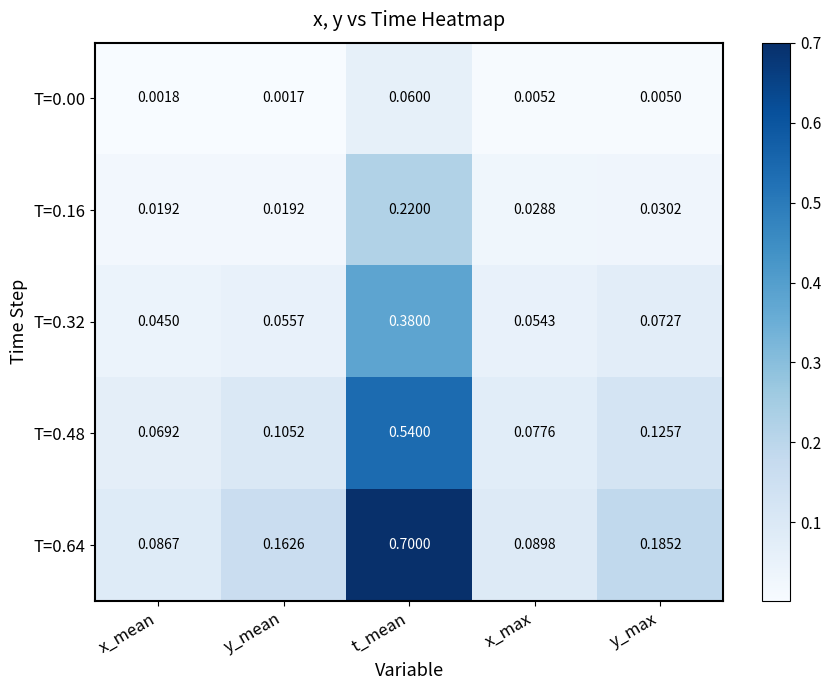

Which category has the highest value across all series?

t_mean